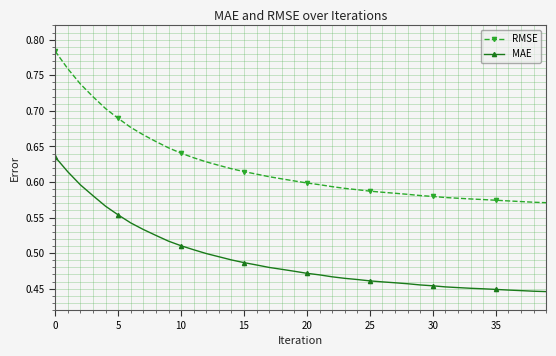

Which series has the widest spread of values?

RMSE